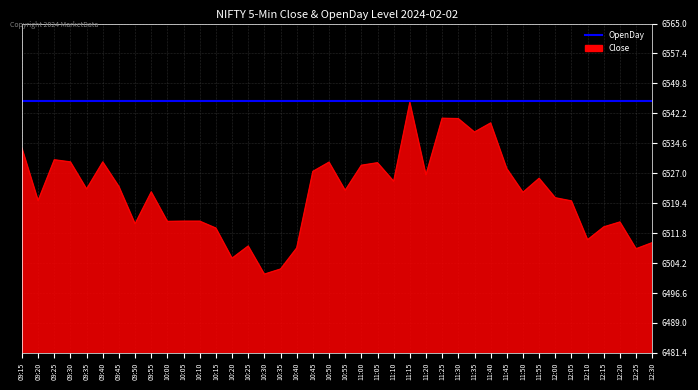

Which series changed the most between 11:35 and 11:50?

Close